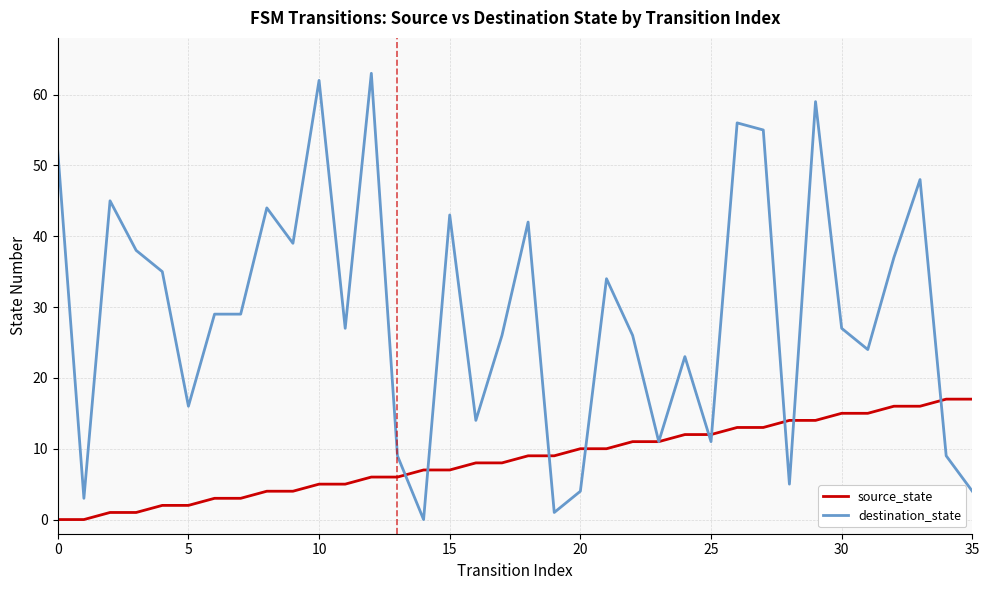

List the series in order of their peak value, highest first.

destination_state, source_state